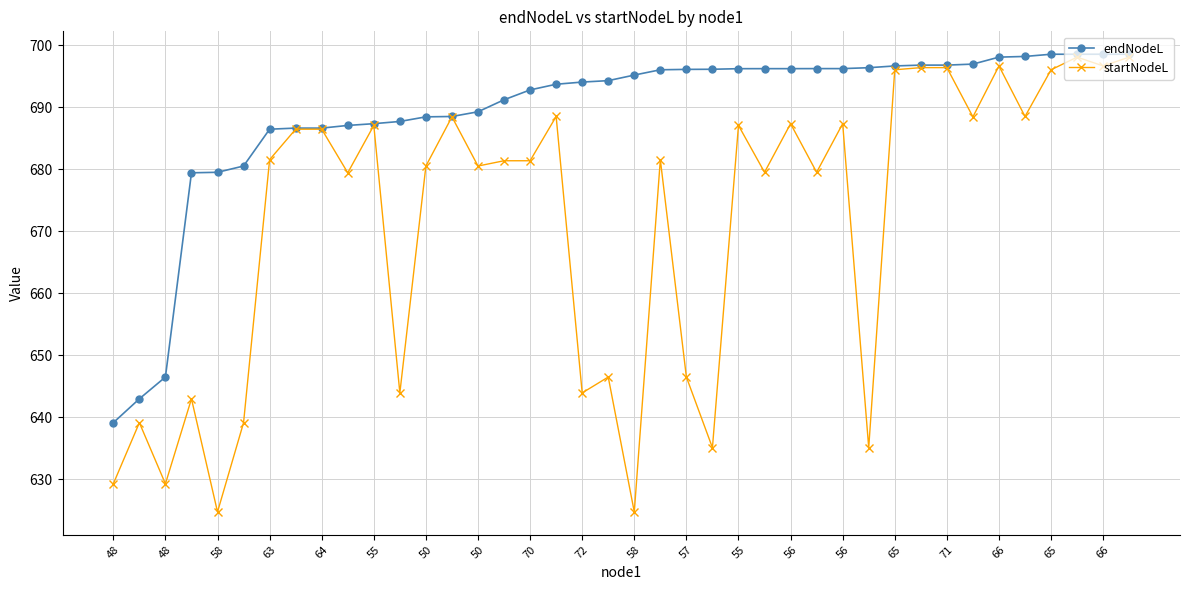

Which series has the largest total across all categories?

endNodeL